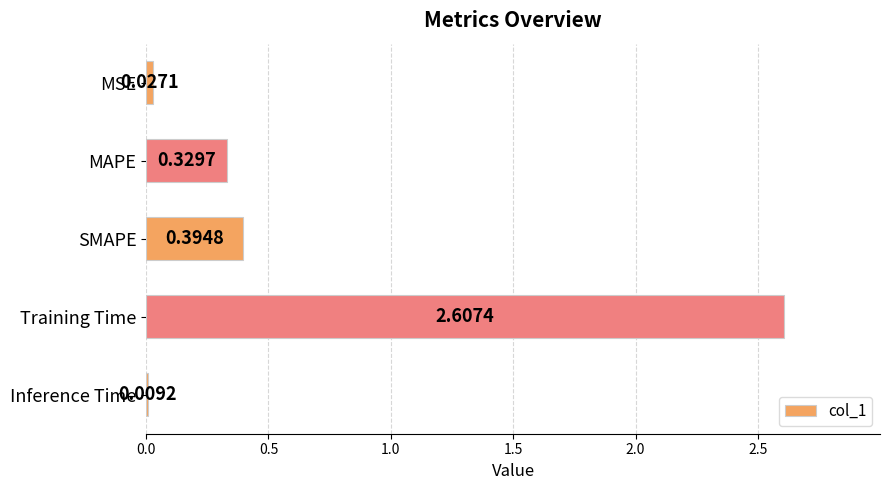

What is the change in value from MAPE to Training Time?

+2.3